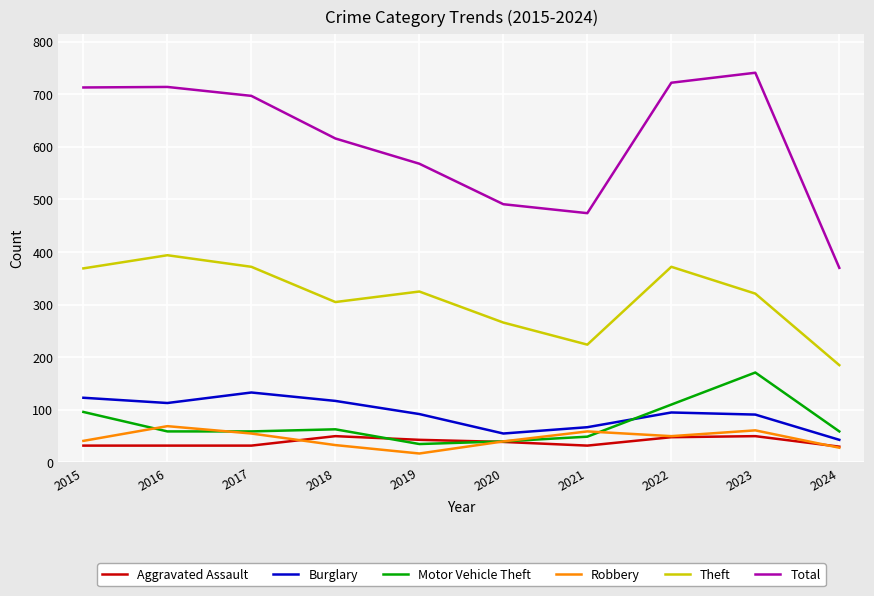

What is the greatest value displayed?

741